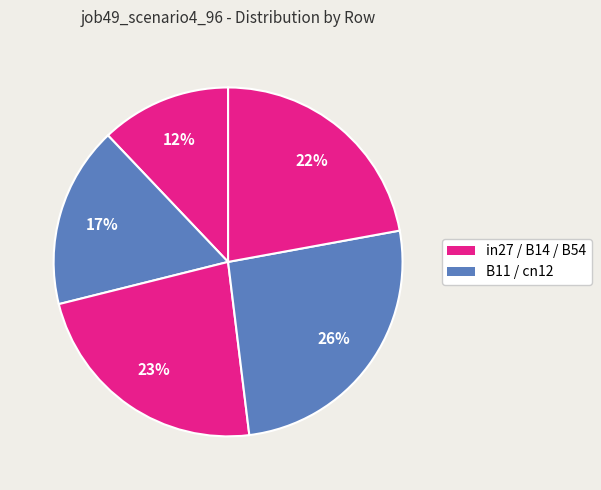

How many slices are in this pie chart?

5